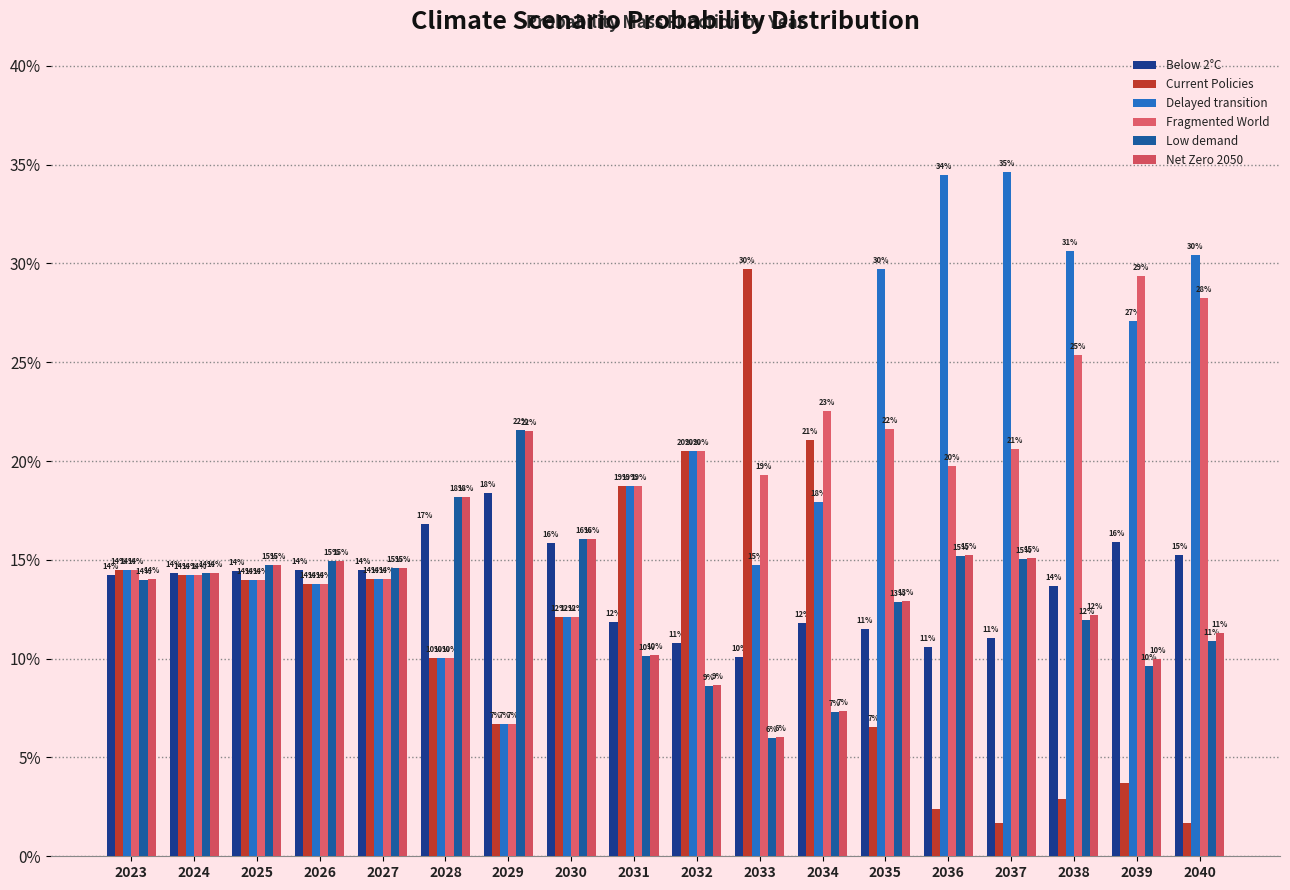

At which label is Below 2°C closest to 0?

2033